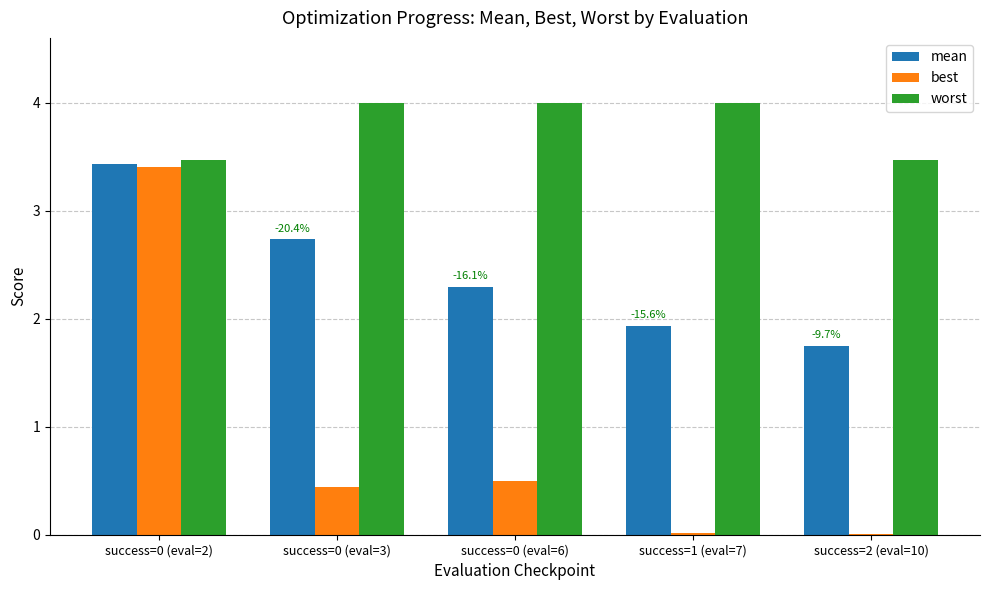

How many distinct data groups are displayed?

3